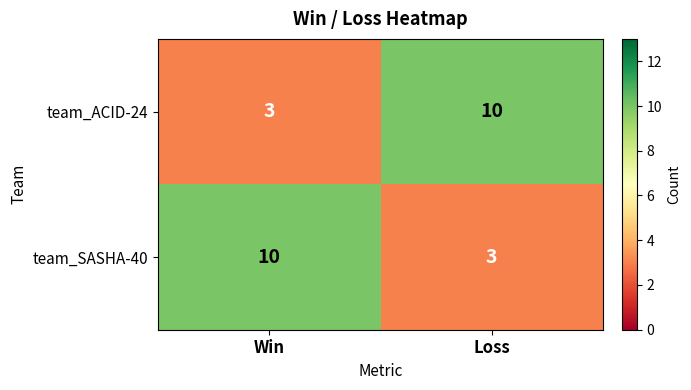

What is the total value across all series at Loss?

13